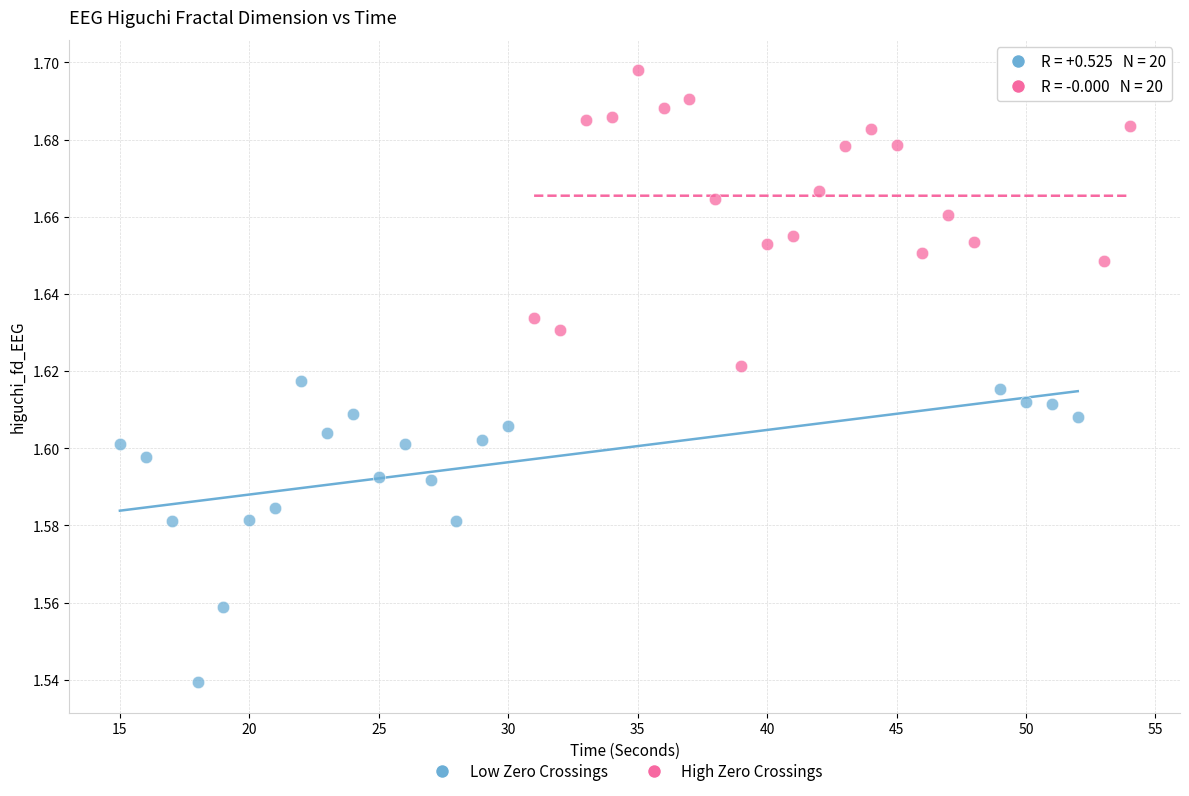

Which series contains the highest Y value?

High Zero Crossings